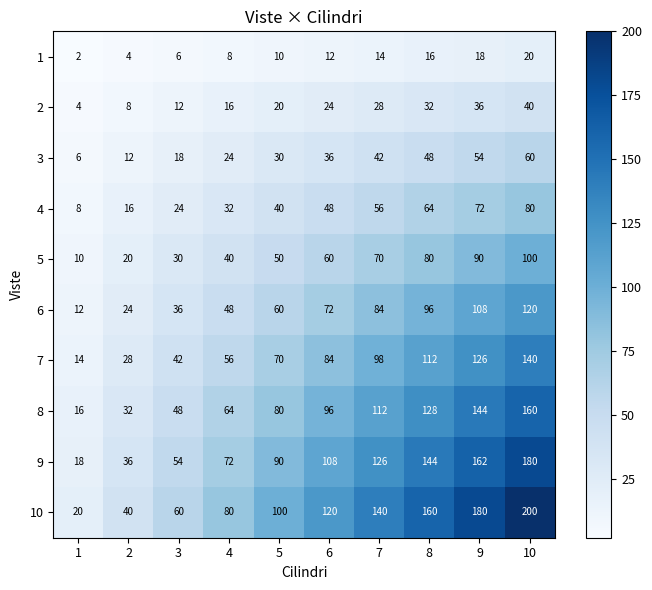

What is the difference between the 5 values at 9 and 10?

10